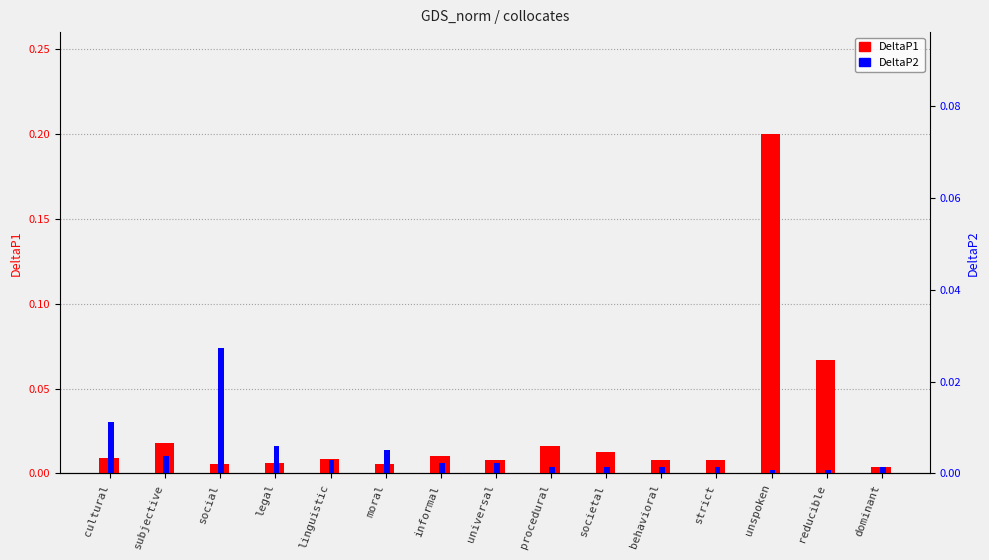

Between procedural and strict, which series saw the biggest shift?

DeltaP1